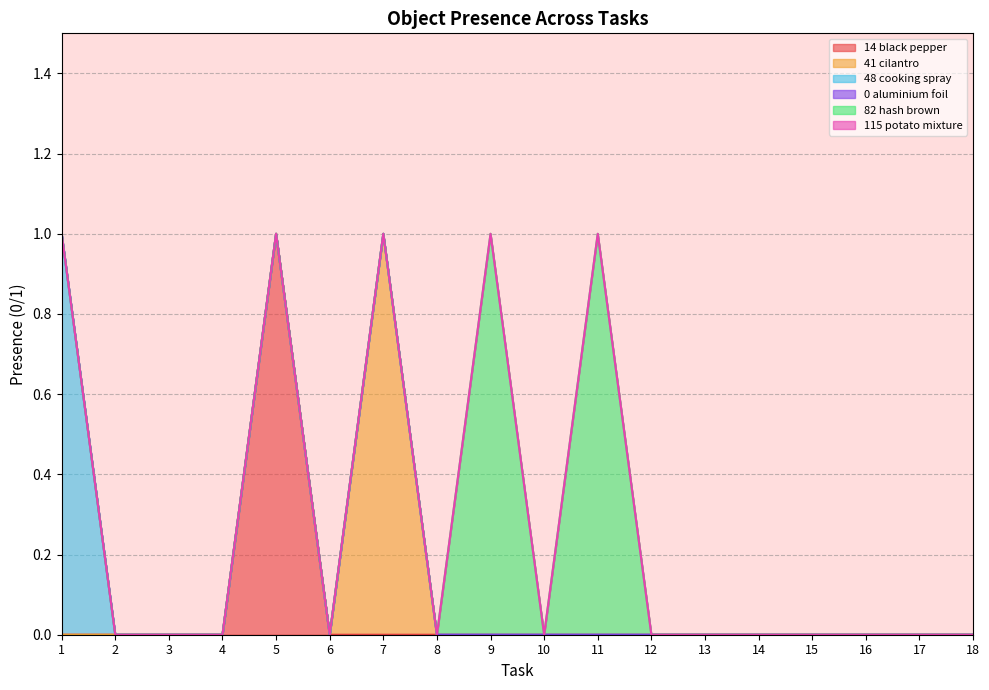

Reading right to left, extract all data points from this chart.

Object_14_black pepper: 0	0	0	0	0	0	0	0	0	0	0	0	0	1	0	0	0	0
Object_41_cilantro: 0	0	0	0	0	0	0	0	0	0	0	1	0	0	0	0	0	0
Object_48_cooking spray: 0	0	0	0	0	0	0	0	0	0	0	0	0	0	0	0	0	1
Object_0_aluminium foil: 0	0	0	0	0	0	0	0	0	0	0	0	0	0	0	0	0	0
Object_82_hash brown: 0	0	0	0	0	0	0	1	0	1	0	0	0	0	0	0	0	0
Object_115_potato mixture: 0	0	0	0	0	0	0	0	0	0	0	0	0	0	0	0	0	0